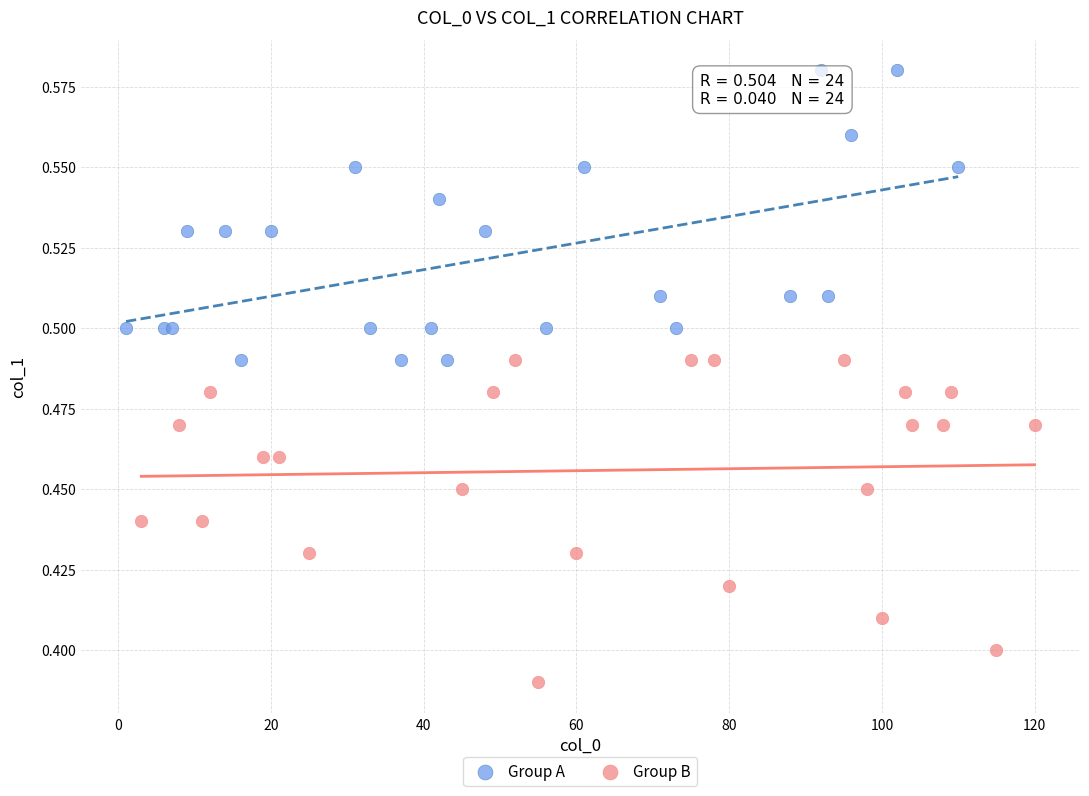

Which series has the largest Y range (max minus min)?

Group B